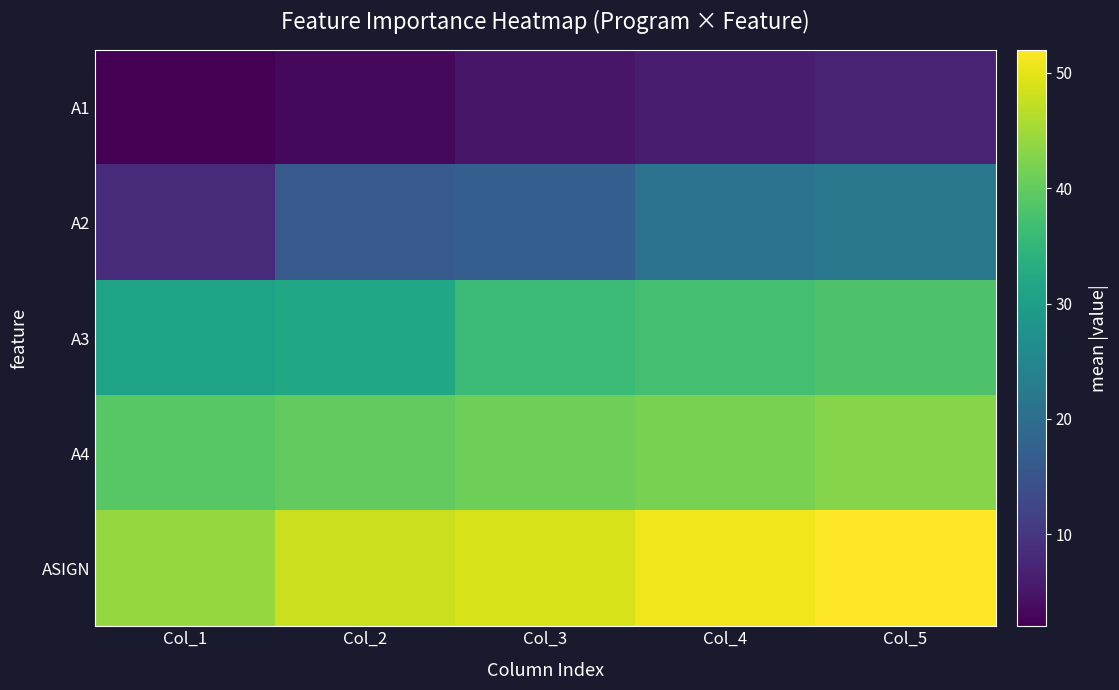

Reading left to right, list all the values displayed in this chart.

A1: Col_1=2	Col_2=3	Col_3=5	Col_4=6	Col_5=7
A2: Col_1=8	Col_2=16	Col_3=17	Col_4=21	Col_5=22
A3: Col_1=31	Col_2=32	Col_3=36	Col_4=37	Col_5=38
A4: Col_1=39	Col_2=40	Col_3=41	Col_4=42	Col_5=43
ASIGN: Col_1=44	Col_2=48	Col_3=49	Col_4=51	Col_5=52